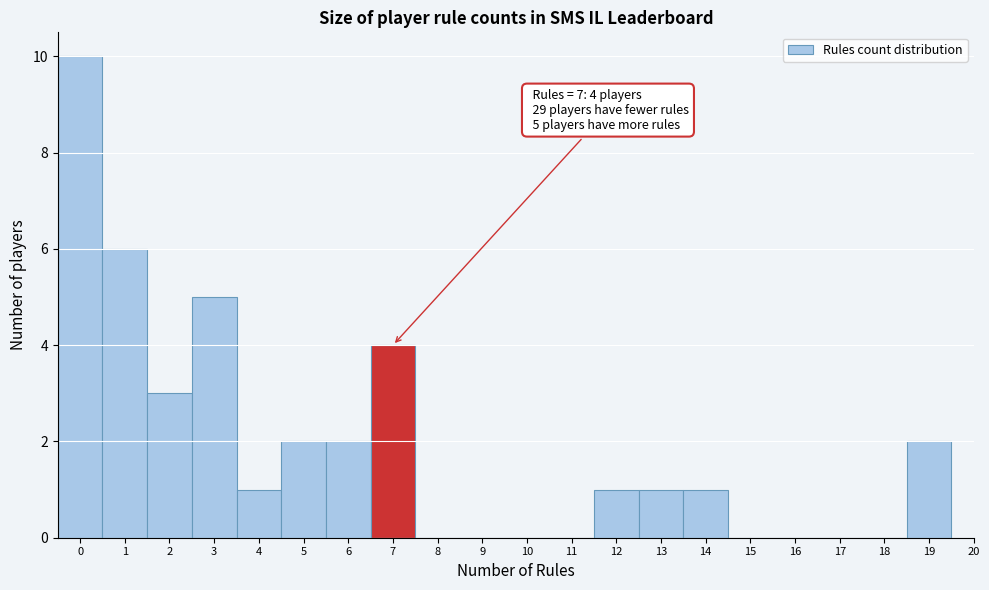

Which range on the x-axis has the tallest bar?

-0.5 to 0.5